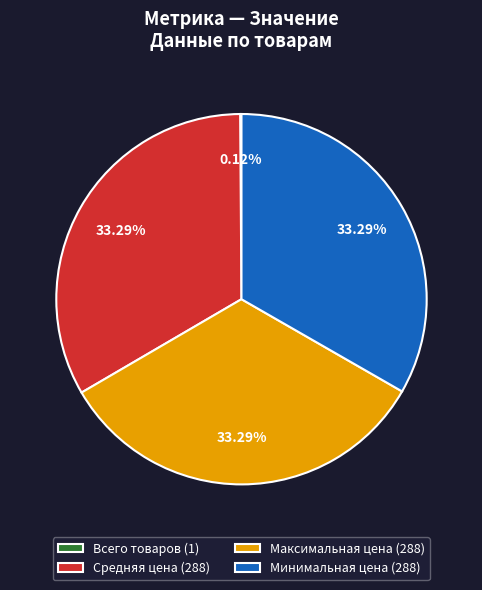

Does Максимальная цена (288) represent more than half of the total?

No